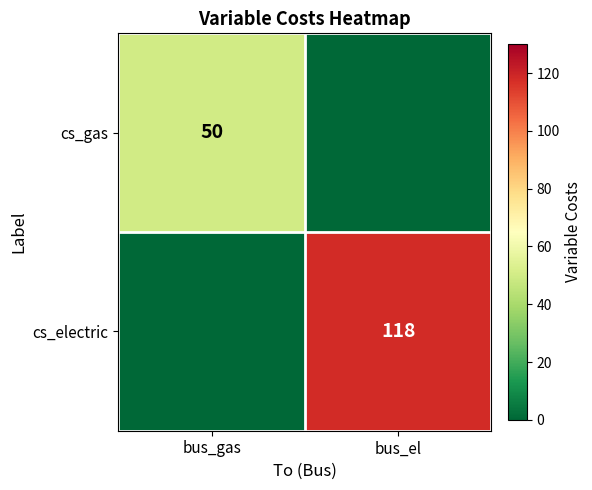

How many distinct data groups are displayed?

2